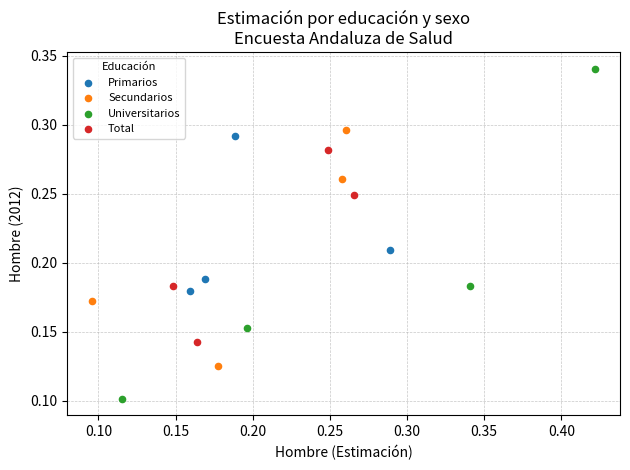

Which series contains the highest Y value?

Universitarios